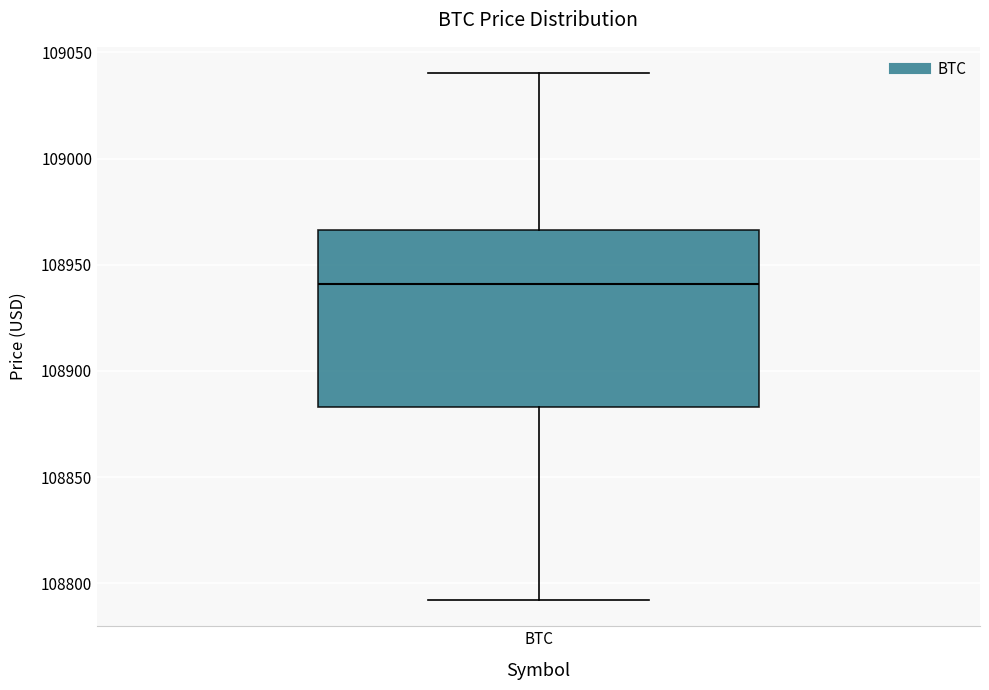

Transcribe this box plot: give where the median line is, the range the box spans, and where the two whiskers end, as read against the y-axis. The values are not printed on the chart, so give them approximately, as read against the axis.

median 108940, box 108885 to 108965, whiskers 108790 to 109040